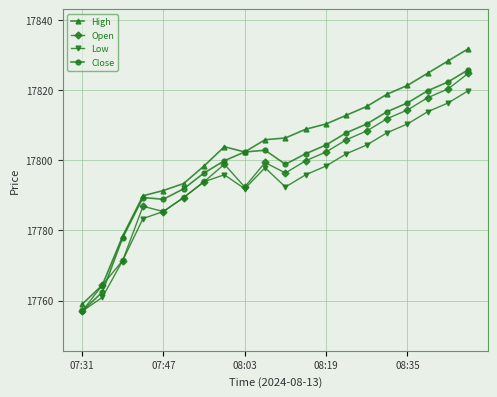

What is the difference between the second highest and minimum values in the Open series?

63.5